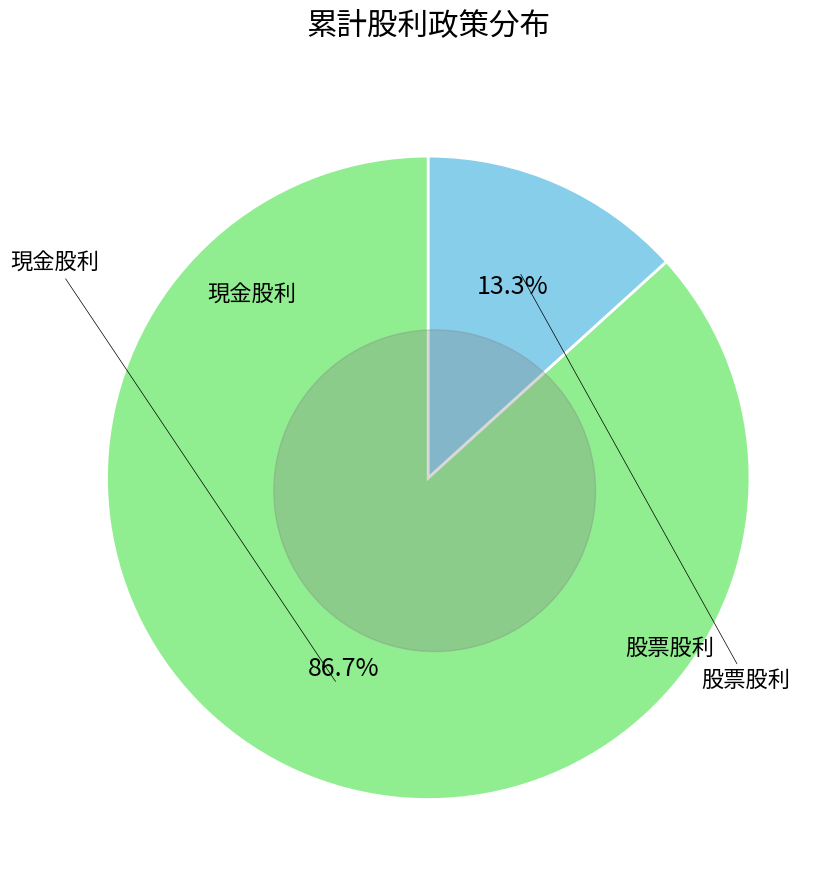

Approximately how many times larger is the value at 股票股利 compared to 現金股利?

0.2